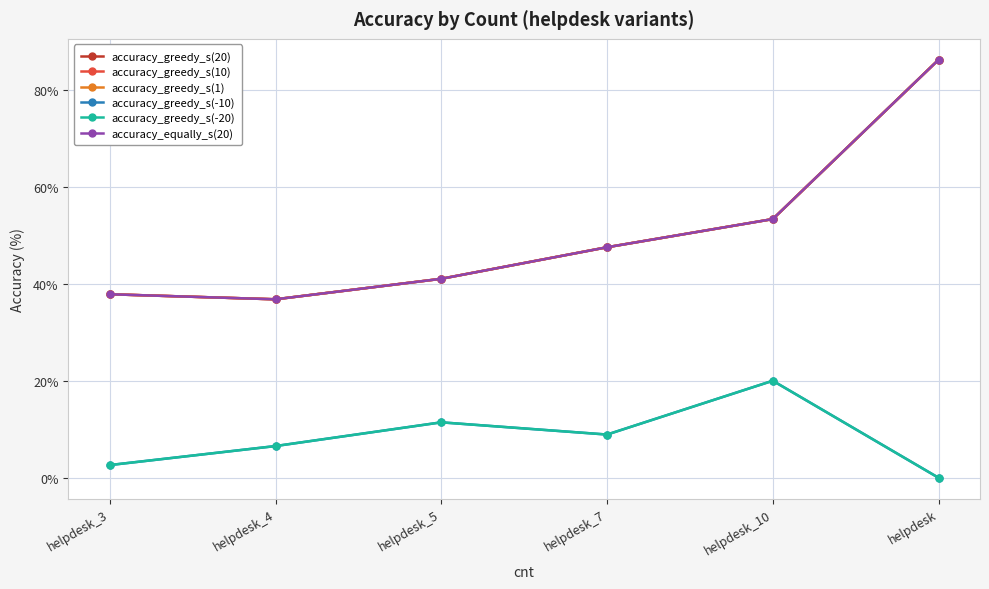

Reading right to left, extract all data points from this chart.

accuracy_greedy_s(20): 86.2	53.3	47.5	41.0	36.8	37.8
accuracy_greedy_s(10): 86.2	53.3	47.5	41.0	36.8	37.8
accuracy_greedy_s(1): 86.2	53.3	47.5	41.0	36.8	37.8
accuracy_greedy_s(-10): 0.0	20.0	8.9	11.4	6.5	2.6
accuracy_greedy_s(-20): 0.0	20.0	8.9	11.4	6.5	2.6
accuracy_equally_s(20): 86.2	53.3	47.5	41.0	36.8	37.8